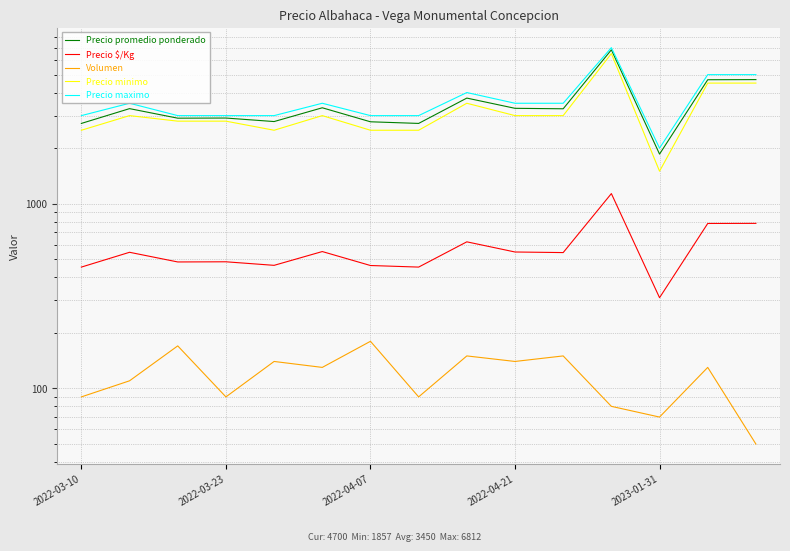

Which category has the highest value in the Precio maximo series?

11